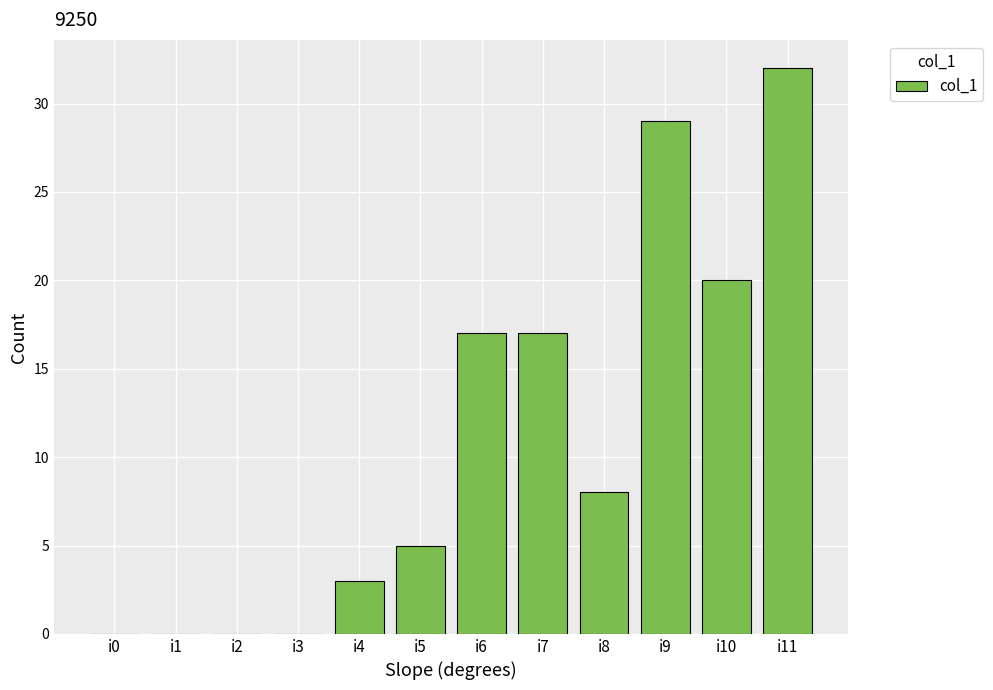

What is the average value?

11